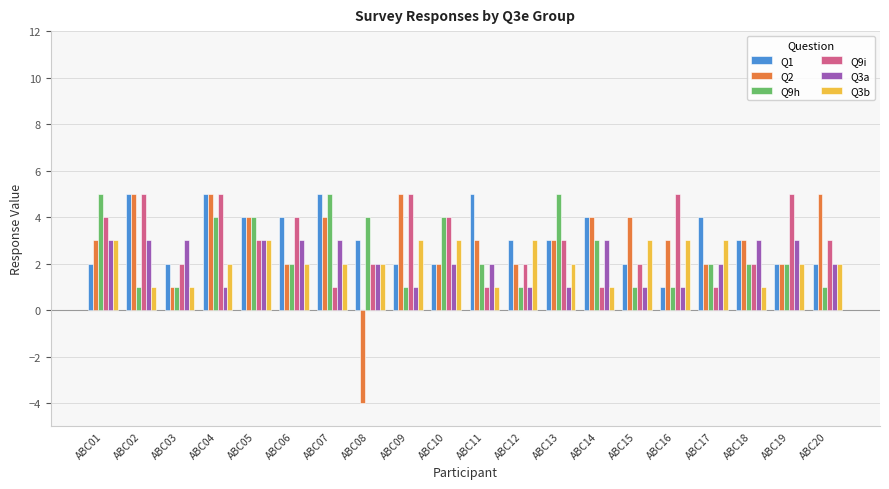

Is it true that Q2 equals 5 at ABC18?

False